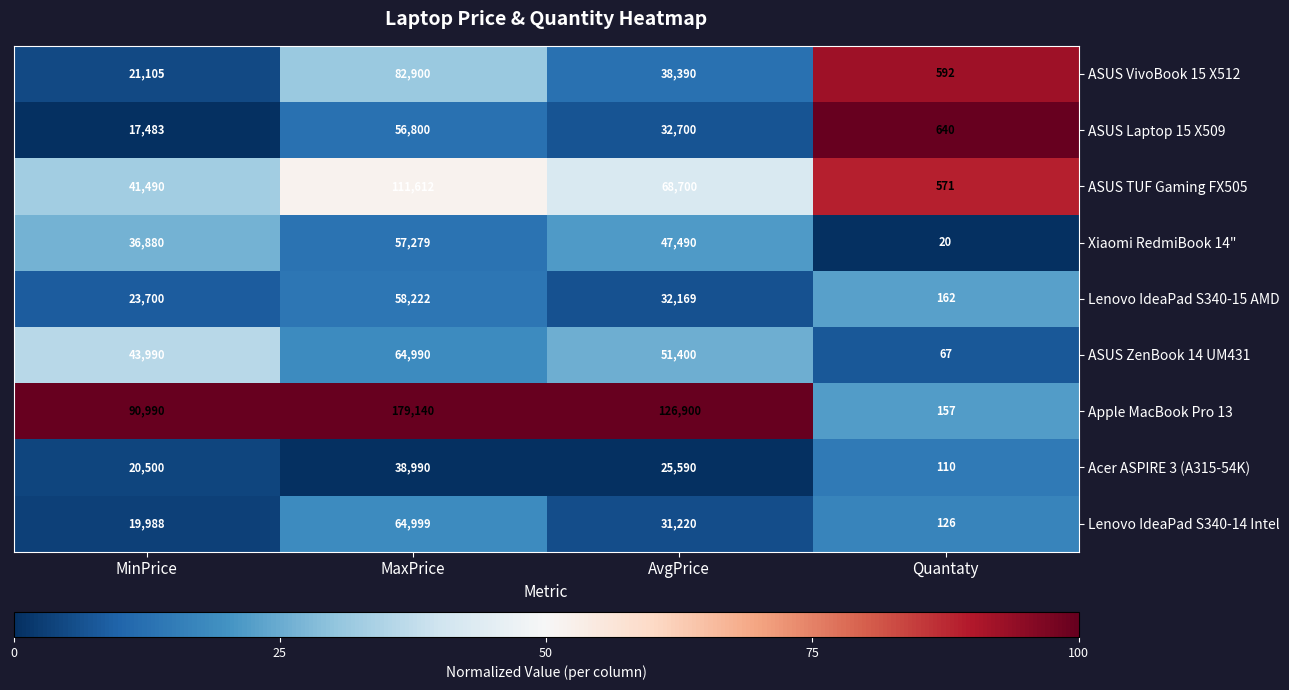

What is the difference between the highest and lowest values at AvgPrice?

101310